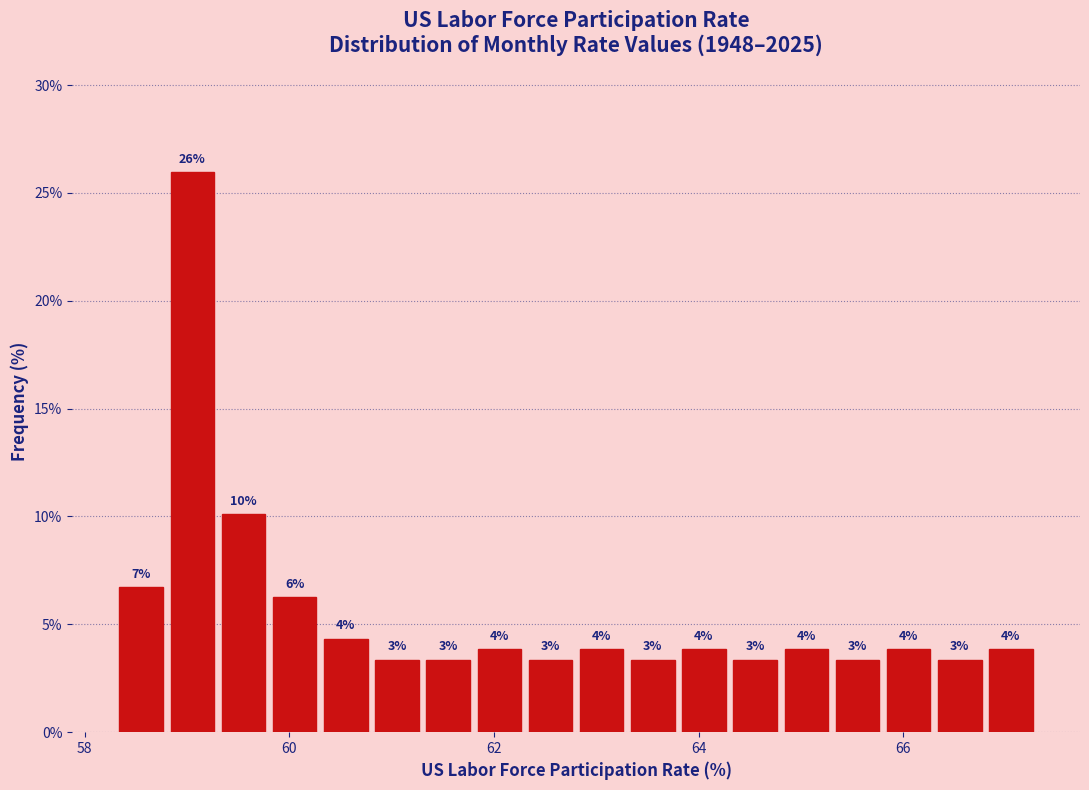

Around what value on the x-axis is the tallest bar? Give the approximate position of its centre, as read against the axis.

59.0